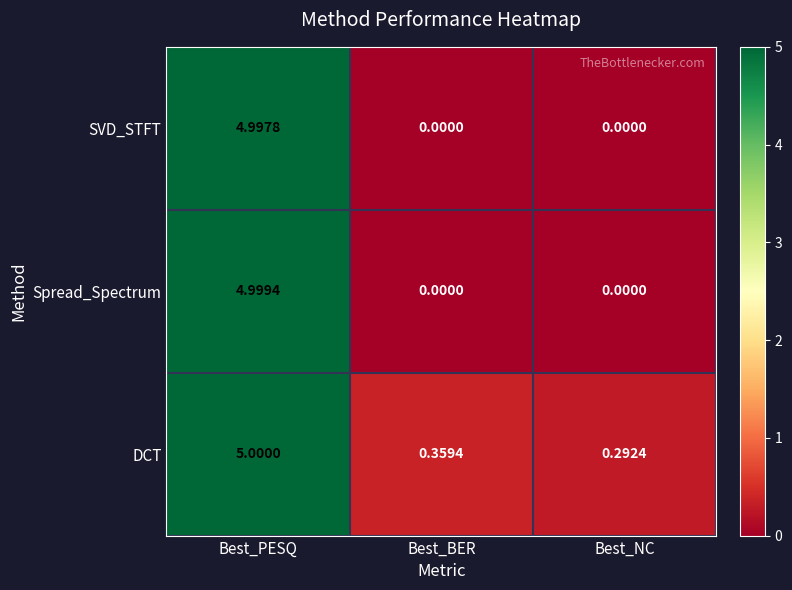

Rank the series at Best_PESQ from lowest to highest value.

SVD_STFT, Spread_Spectrum, DCT